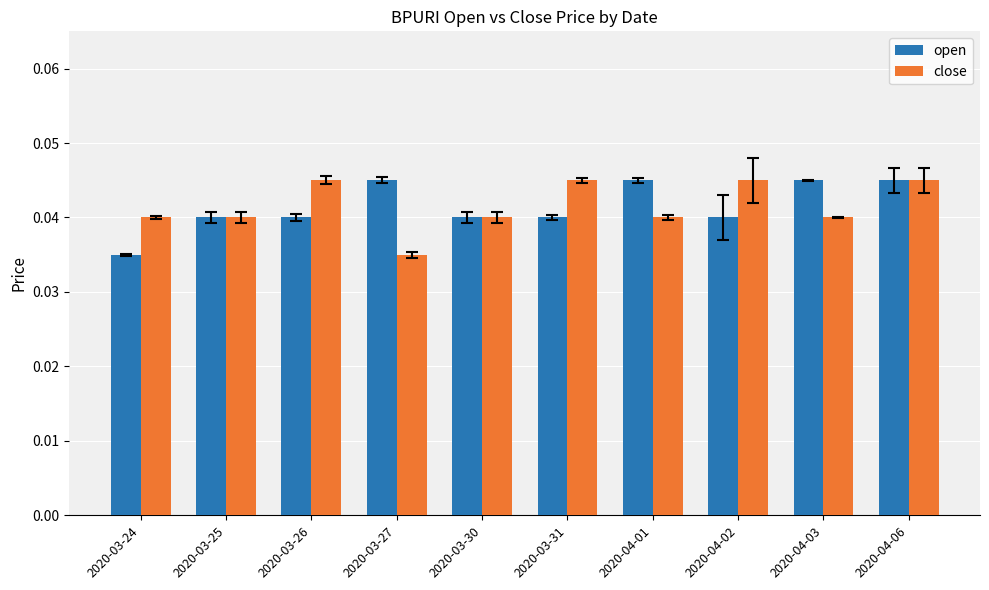

Is the value of close at 2020-03-25 greater than the value of open at 2020-04-03?

No